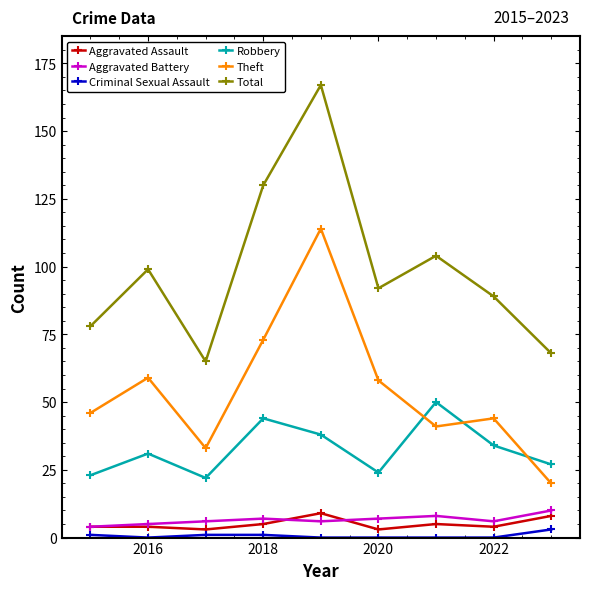

Which series has the largest range (max minus min)?

Total